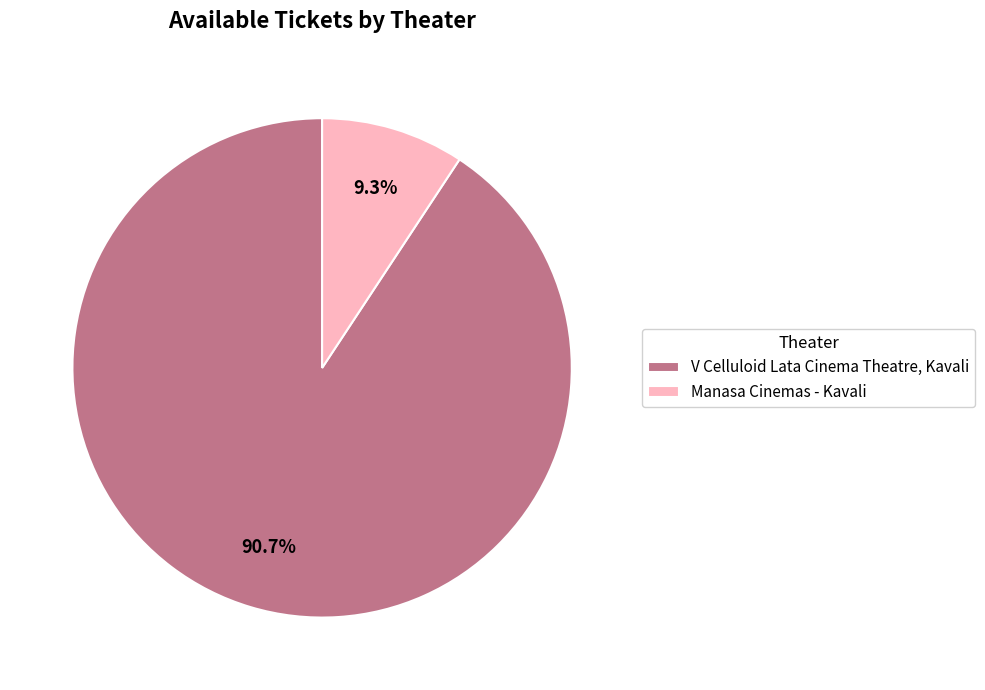

What percentage is the Manasa Cinemas - Kavali slice, to the nearest percent?

9%